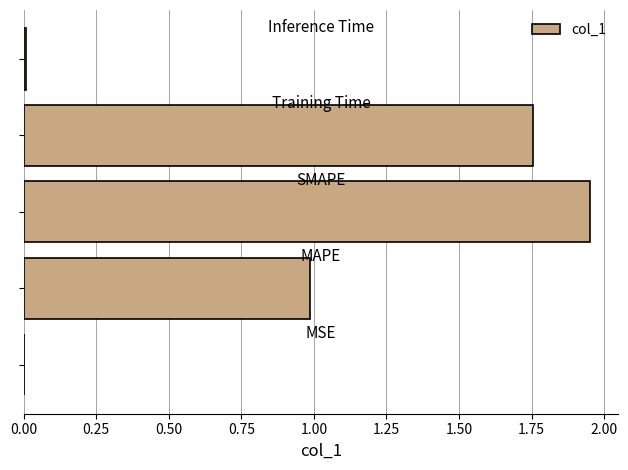

What is the sum of all values?

4.7